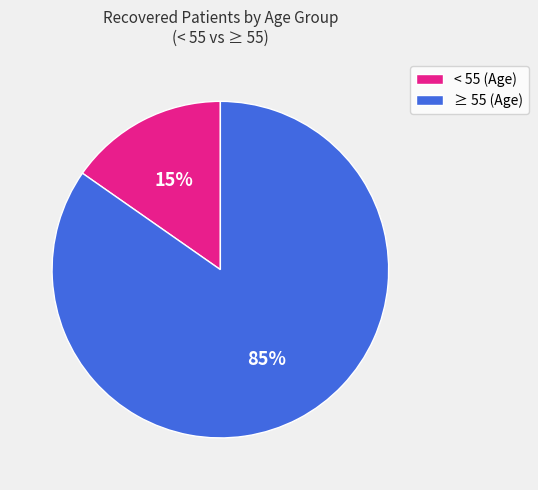

Which has a higher value, ≥ 55 (Age) or < 55 (Age)?

≥ 55 (Age)